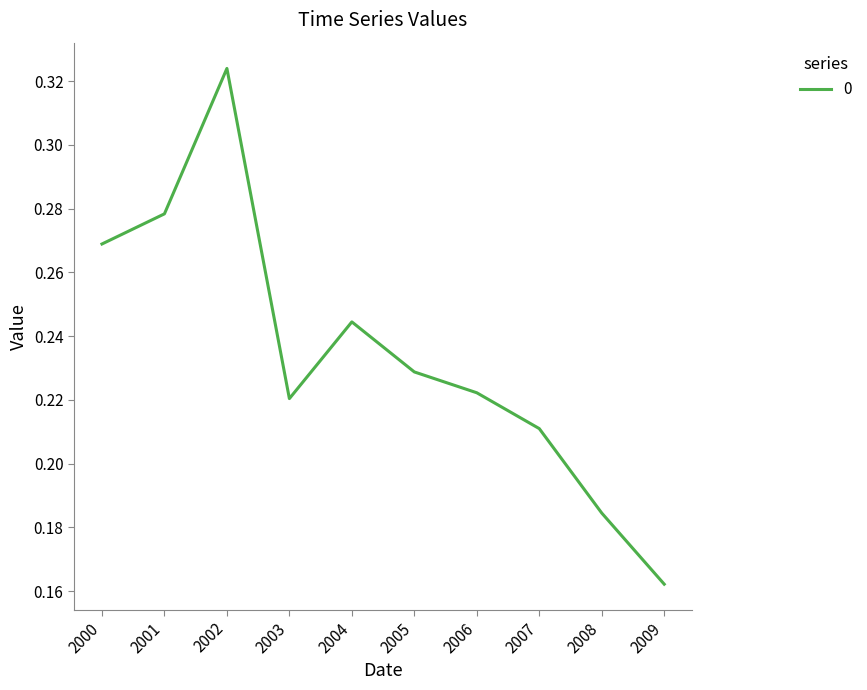

At which category does the chart reach its peak across all series?

2002